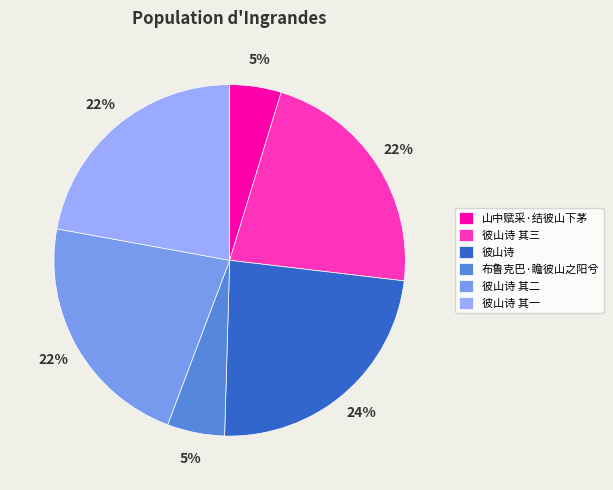

Combined, do 布鲁克巴·瞻彼山之阳兮 and 彼山诗 其二 account for over 50%?

No